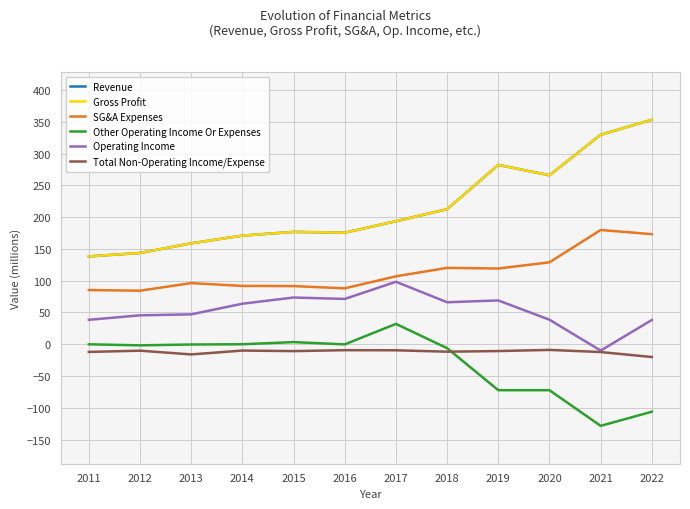

Count the number of categories in the chart.

12